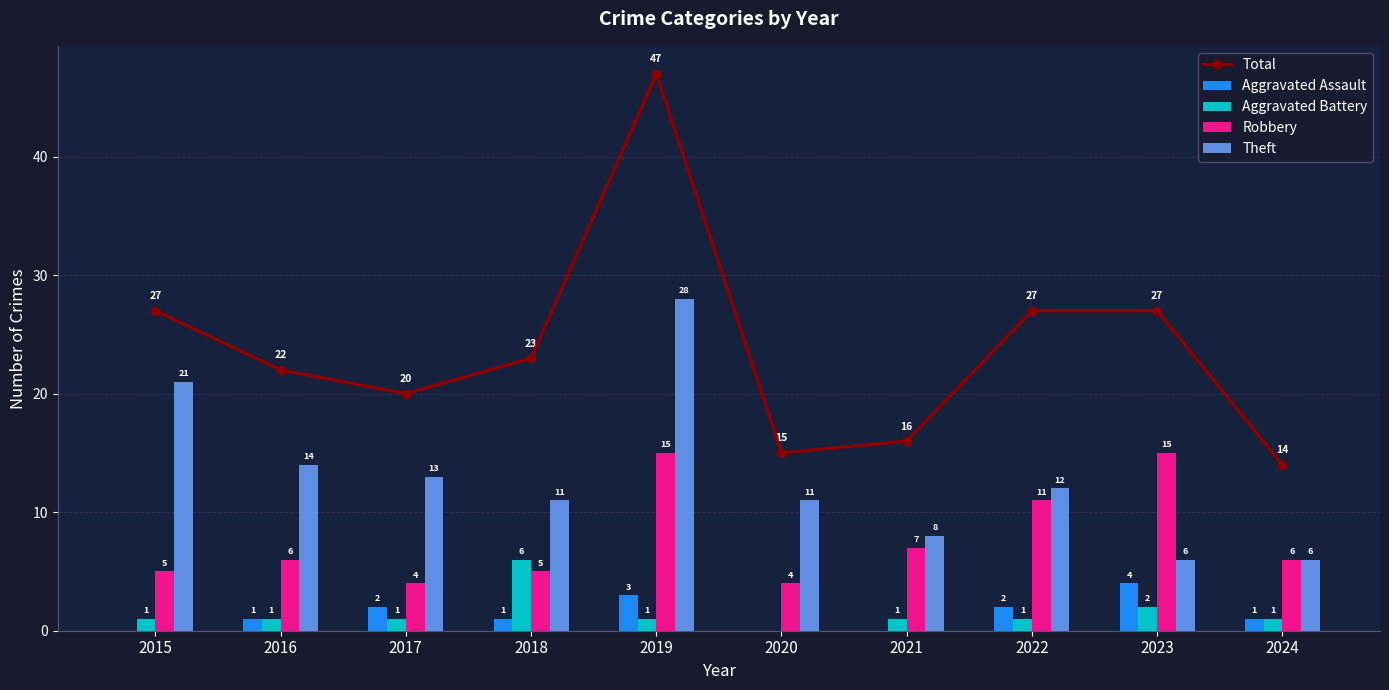

What is the approximate value of Theft at 2016, to the nearest 5?

15